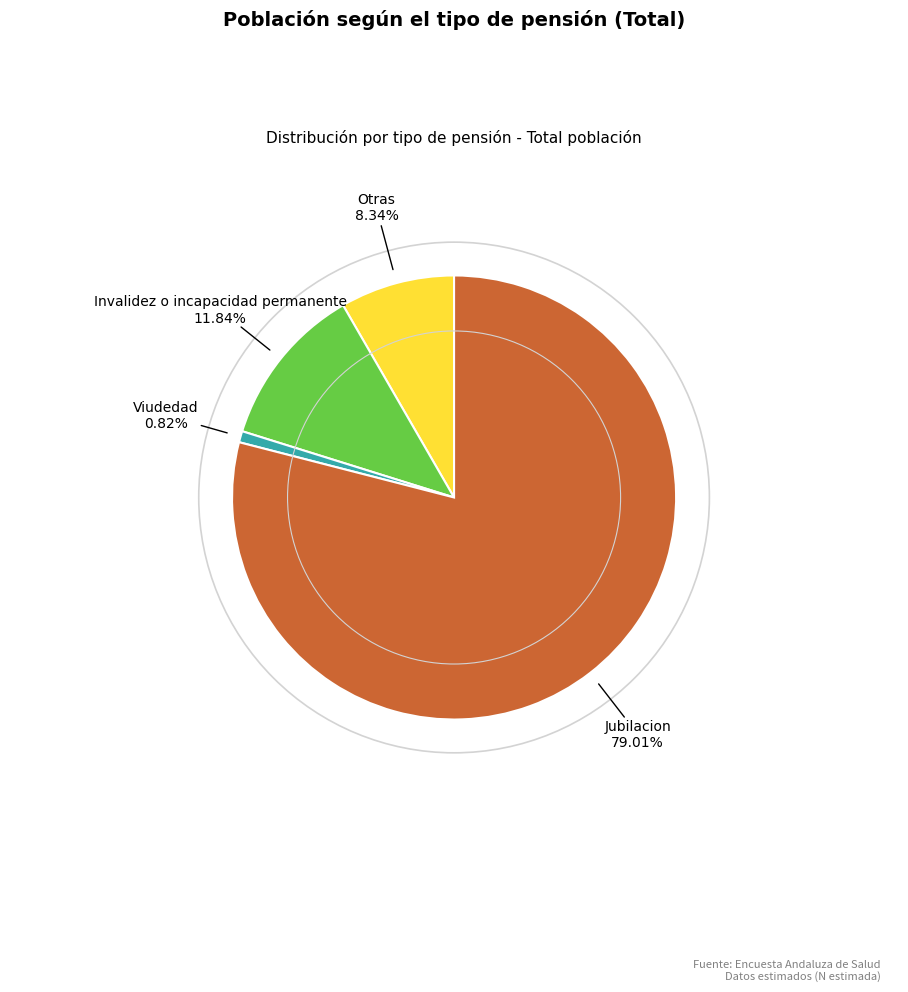

Rank the categories by value from lowest to highest.

Viudedad, Otras, Invalidez o incapacidad permanente, Jubilacion